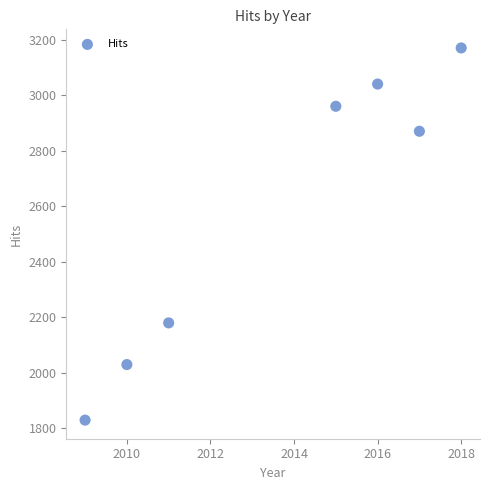

What is the range of Y values (max minus min)?

1340